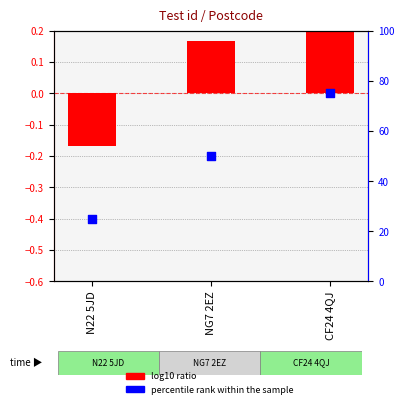

Which series has the largest total across all categories?

percentile rank within the sample